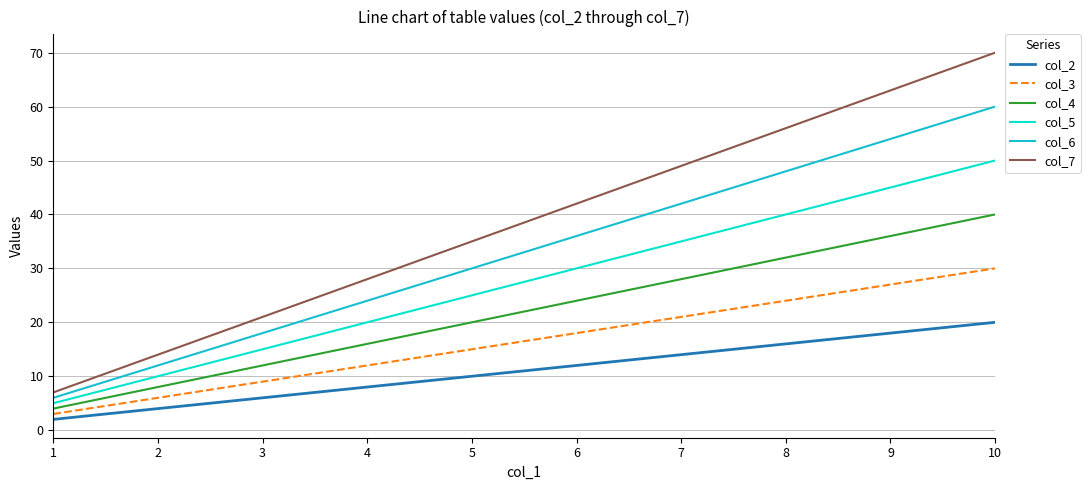

What are all the series names shown in the legend?

col_2, col_3, col_4, col_5, col_6, col_7